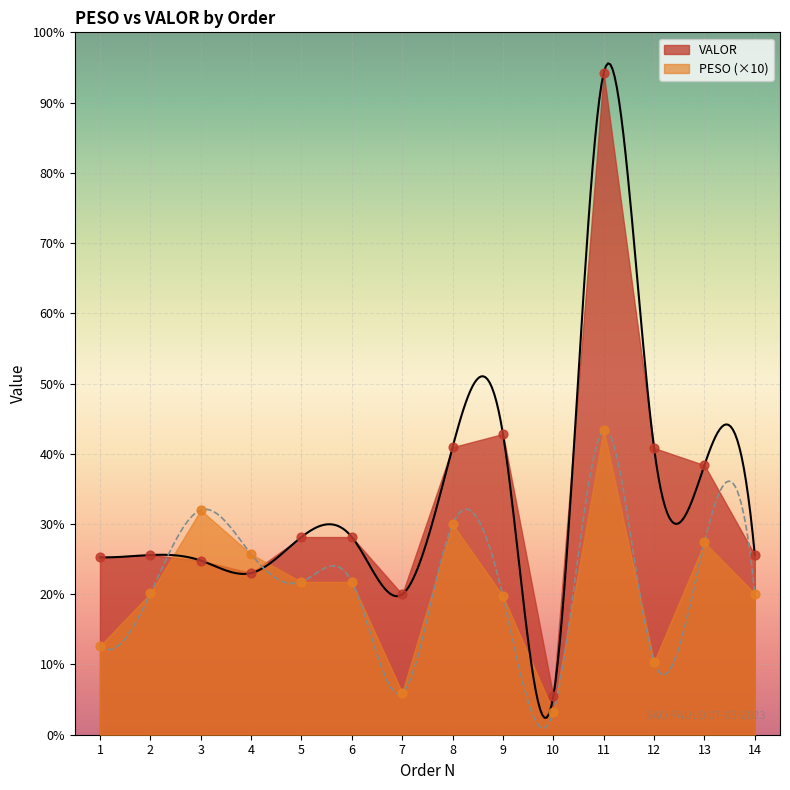

What are all the series names shown in the legend?

PESO, VALOR